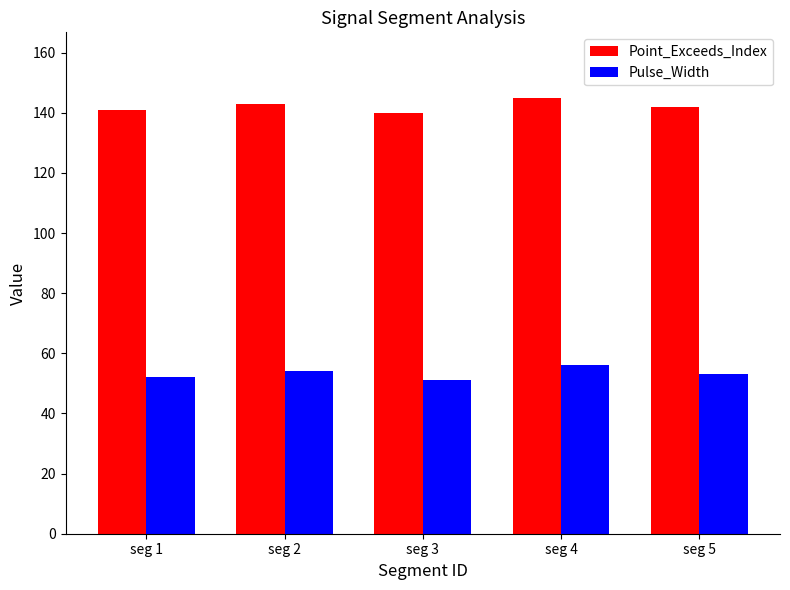

Does the chart contain any negative values?

No